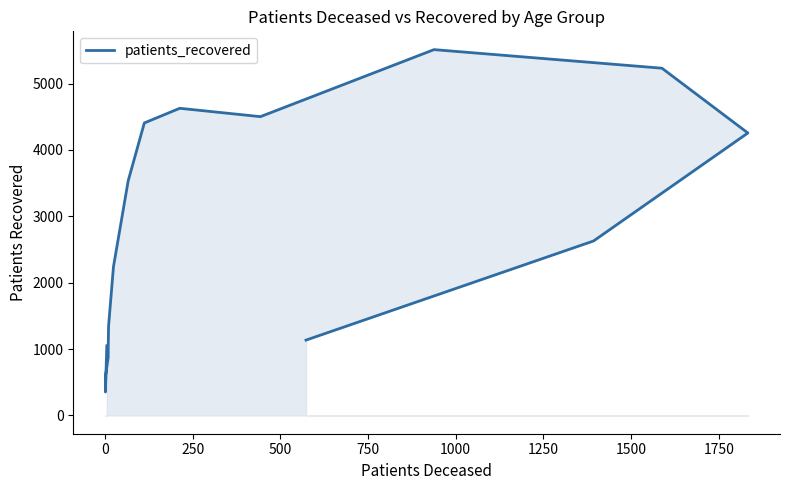

What is the ratio of the value at 500 to the value at 1500?

0.2